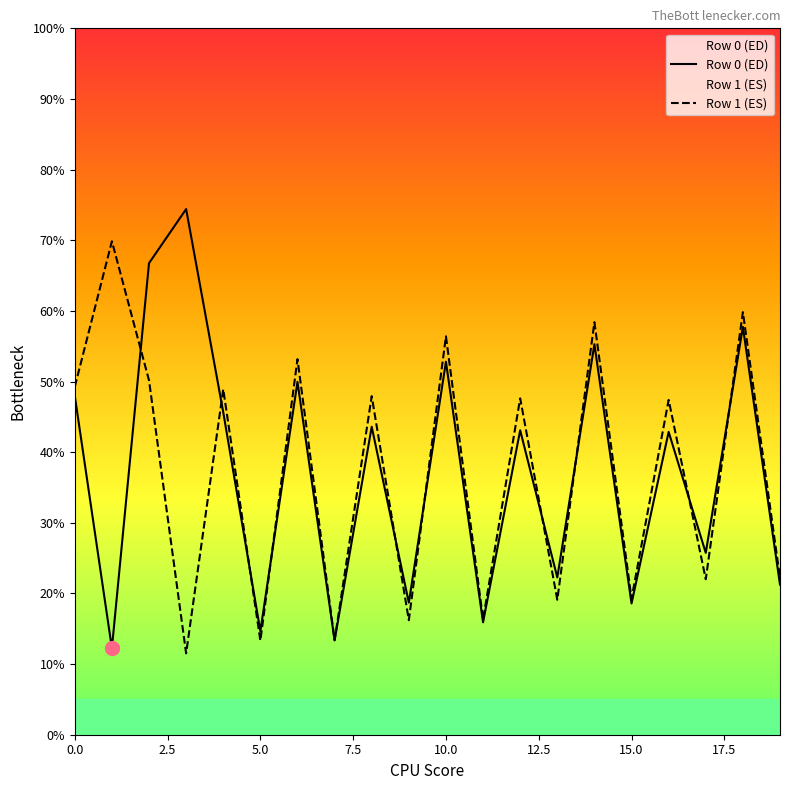

At which label is Row 0 (ED) closest to 43?

12